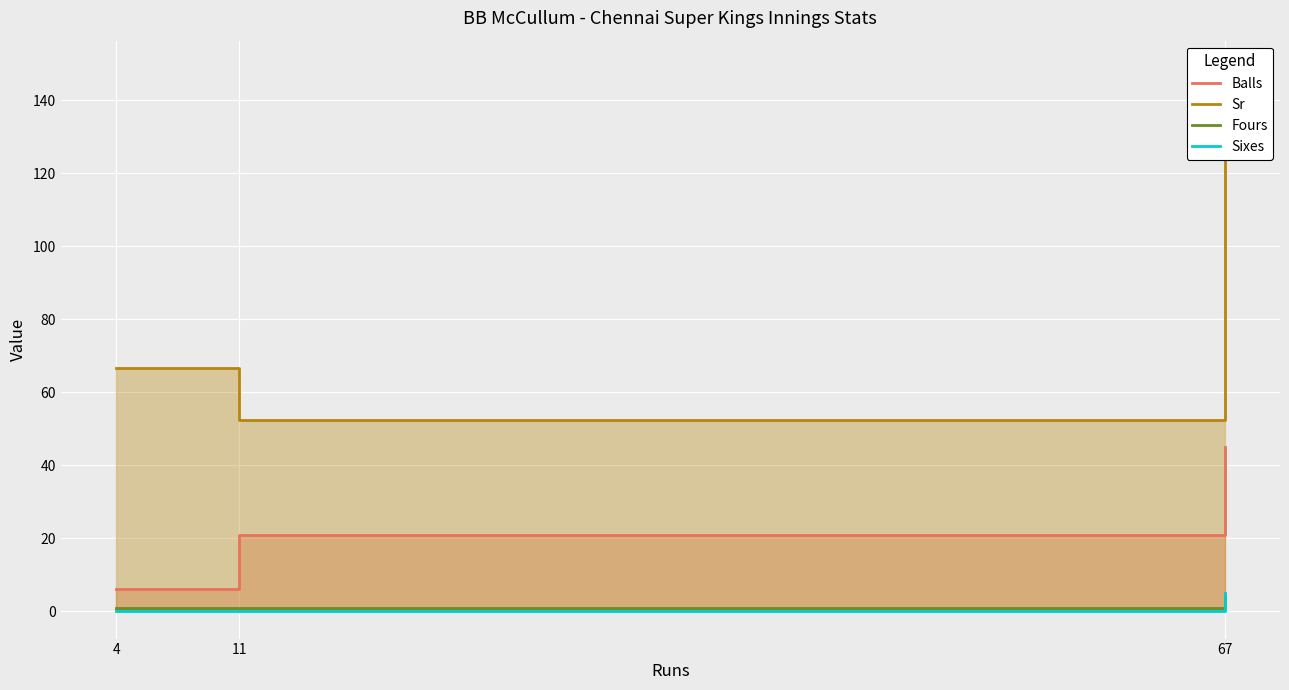

What is the maximum value shown in the chart?

148.9